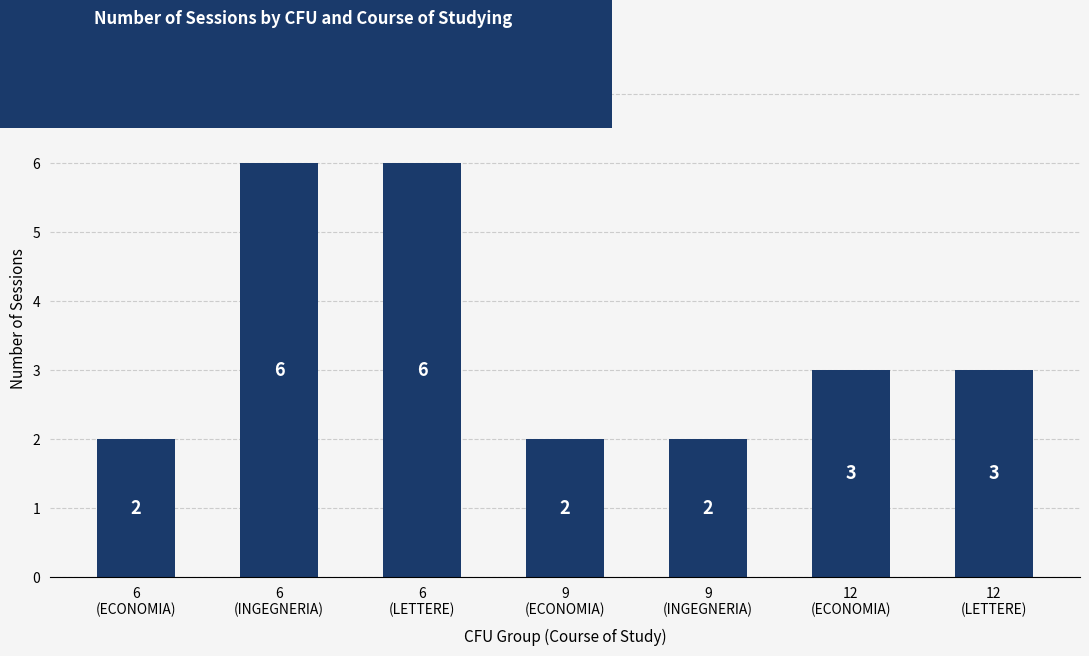

What is the value of the 4th bar from the left?

2